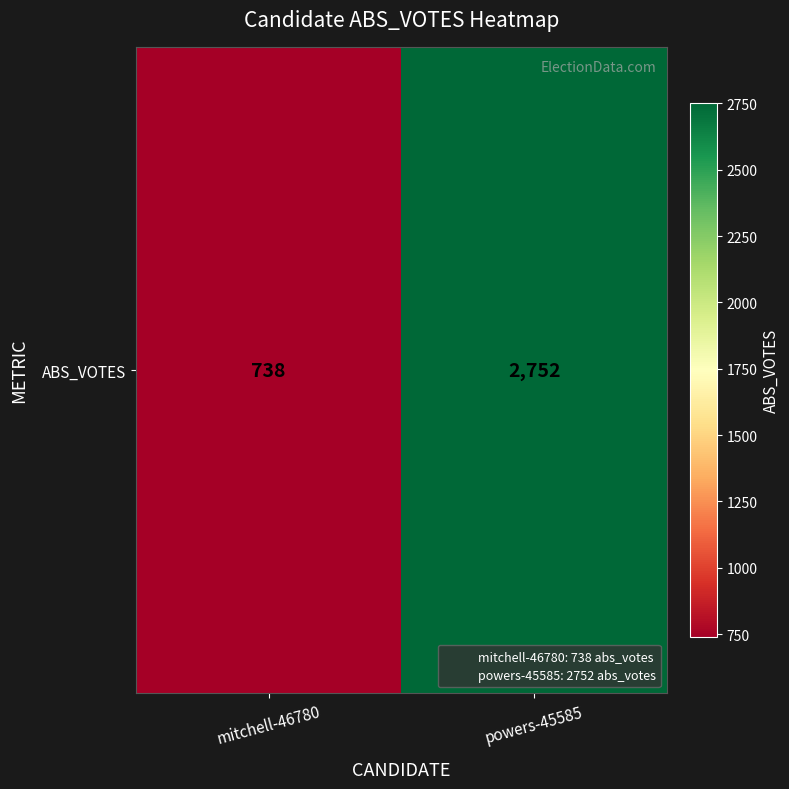

Is it true that the value at powers-45585 is 1542?

False